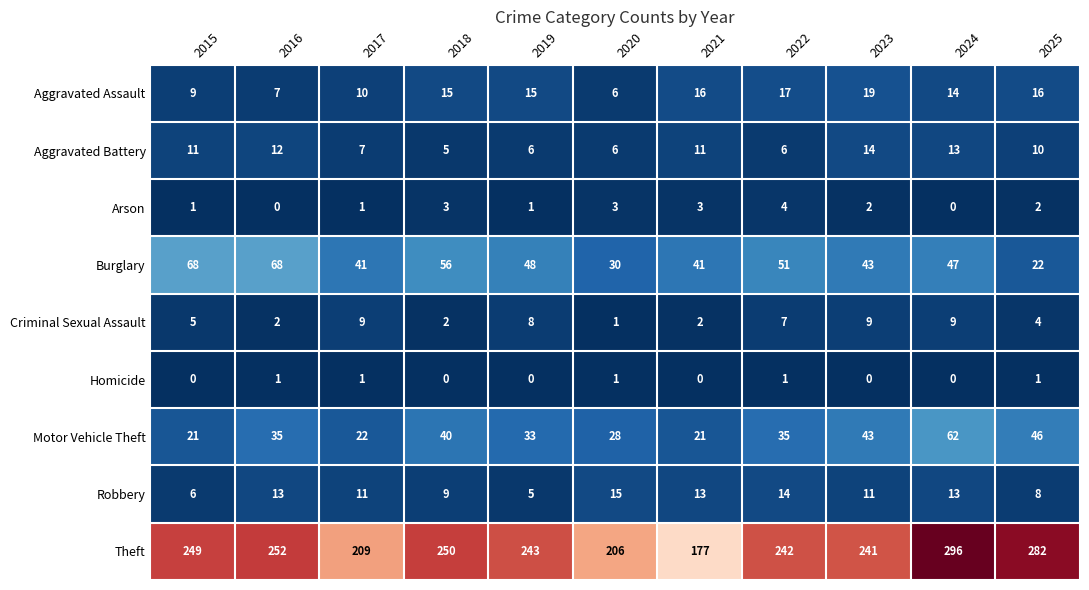

What is the difference between the maximum and minimum values in the Motor Vehicle Theft series?

41